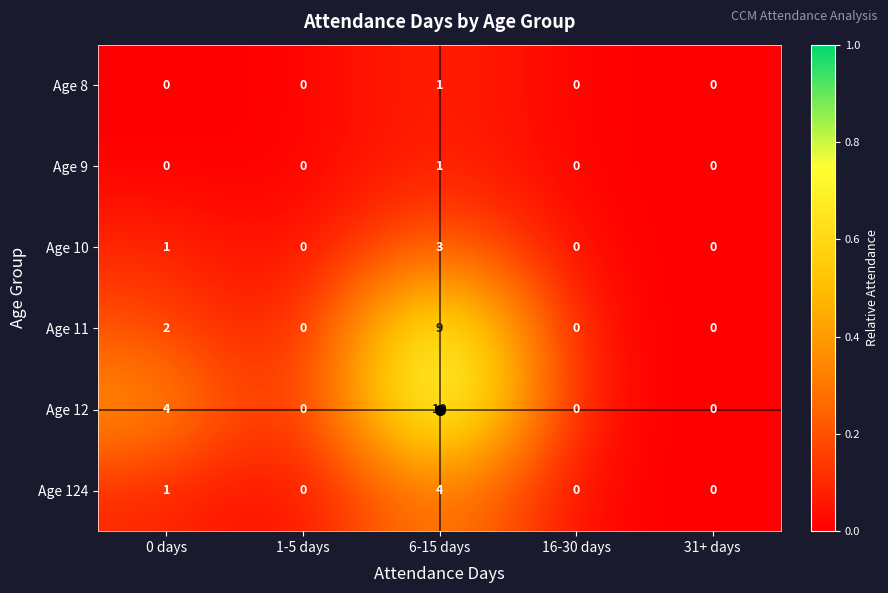

Between 6-15 days and 31+ days, which series saw the biggest shift?

Age 12